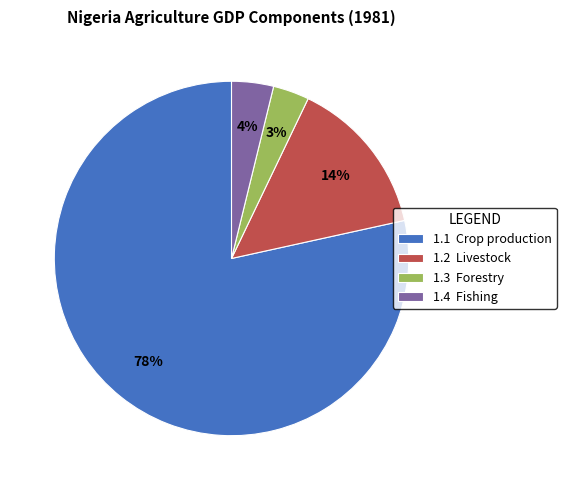

Which category accounts for the majority?

1.1 Crop production